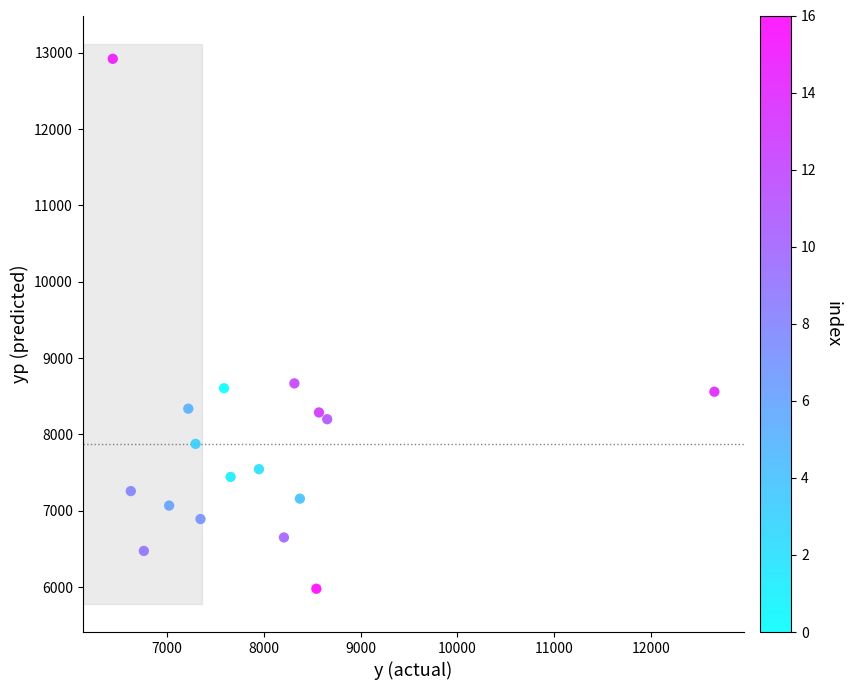

What is the range of X values (max minus min)?

6215.0